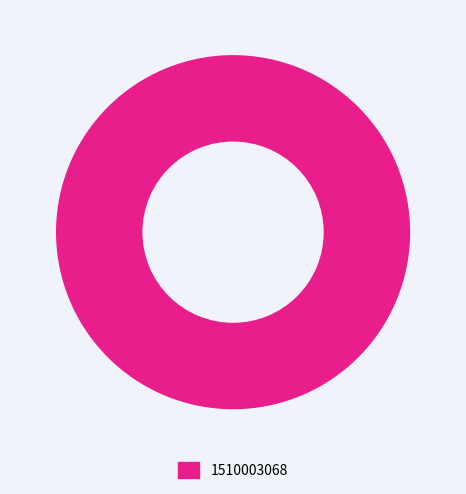

The 1510003068 slice represents 89% of the pie. True or false?

False